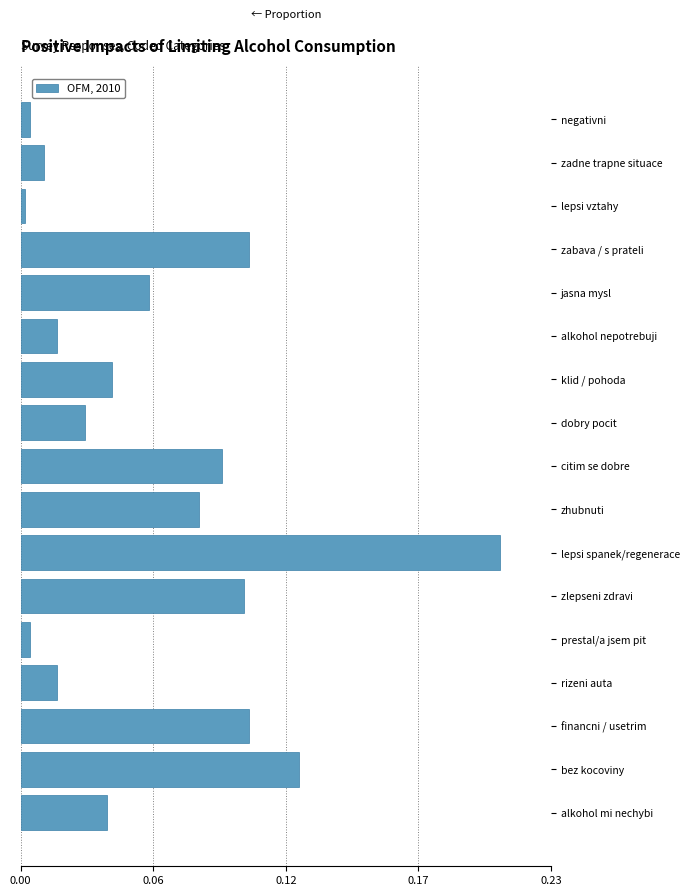

Does the chart contain any negative values?

No